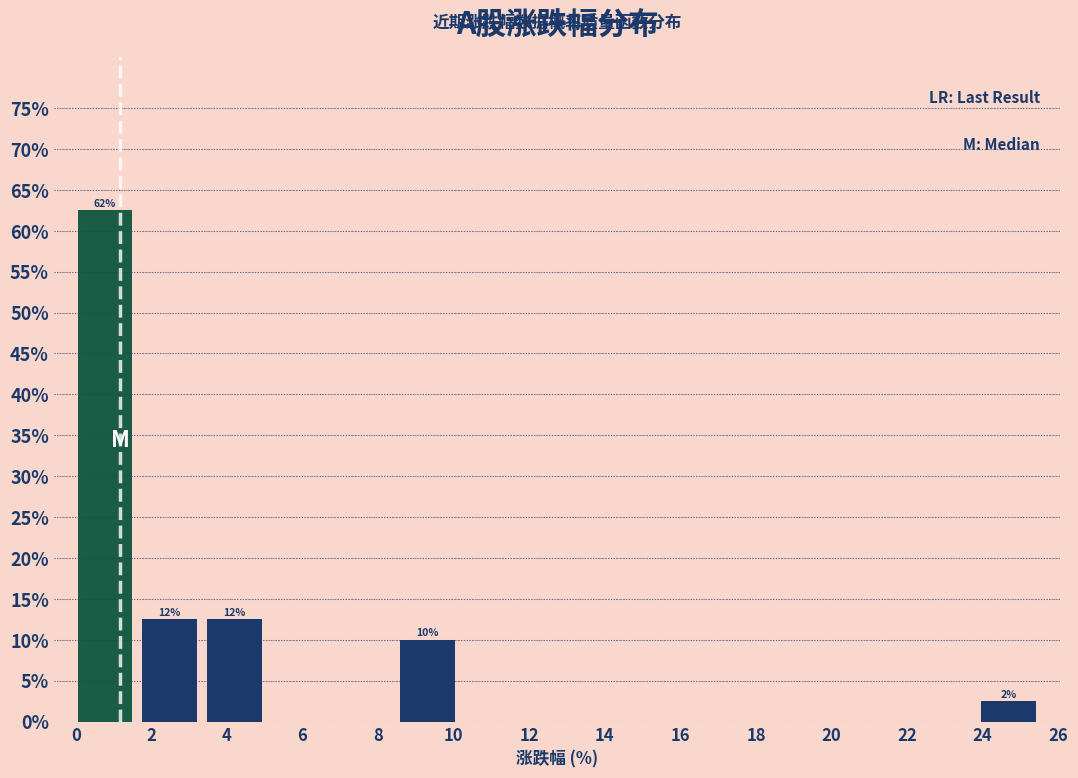

Over which range of the x-axis is the bar tallest?

0.0 to 1.6